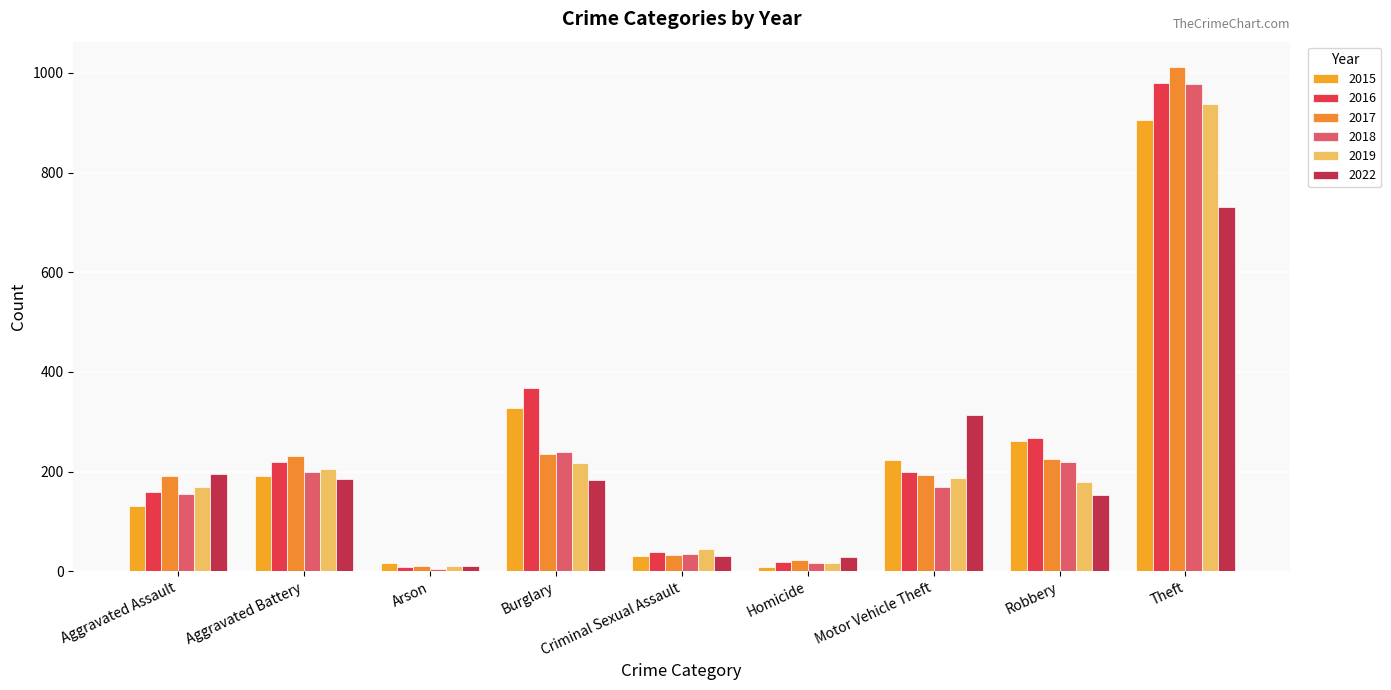

What is the label of the 8th bar from the left?

Robbery